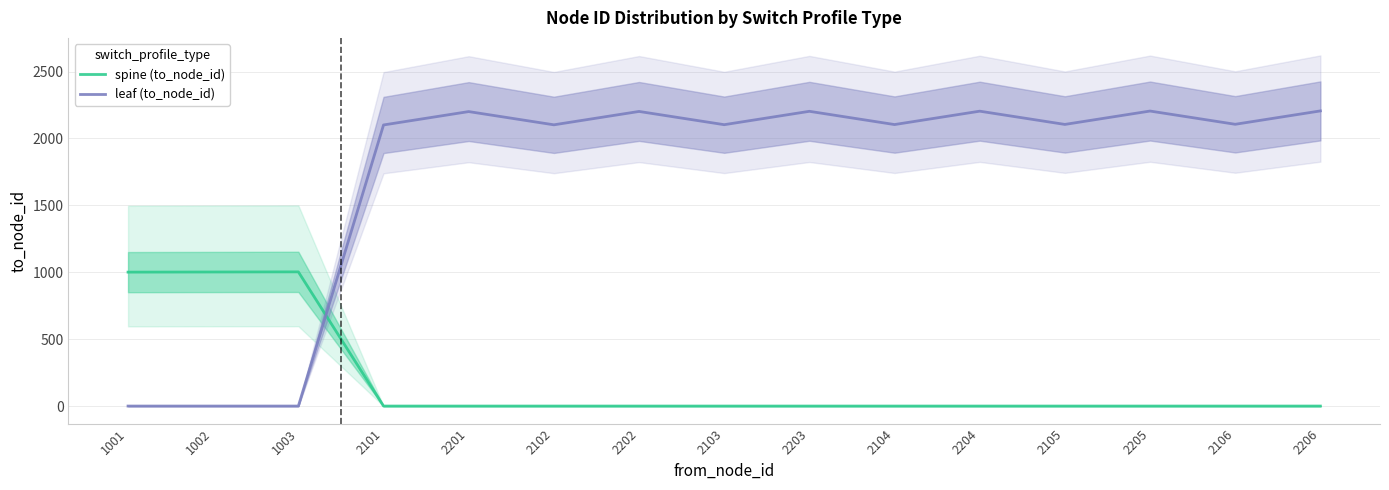

Rank the series by their average value, from highest to lowest.

leaf (to_node_id), spine (to_node_id)